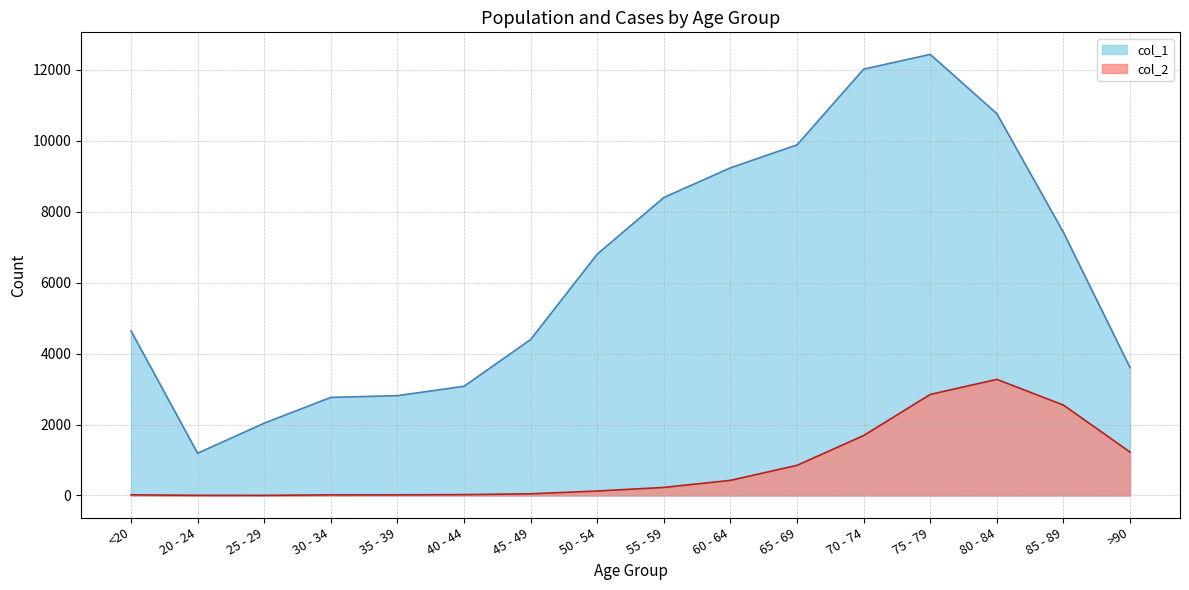

What value does the col_1 series have at <20, to the nearest 10?

4640